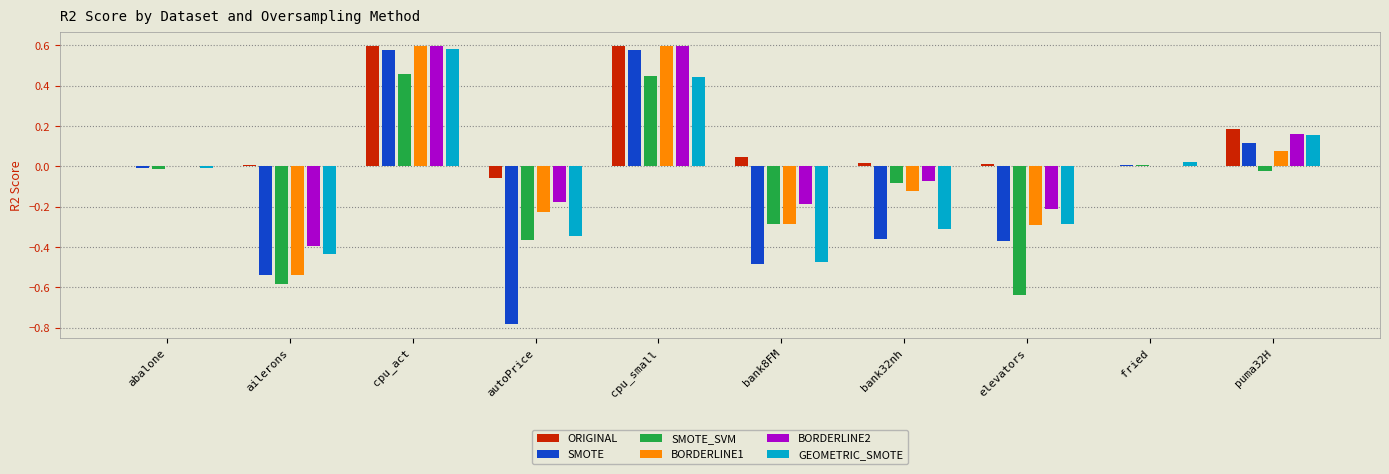

Is it true that ORIGINAL equals 0.0 at ailerons?

True